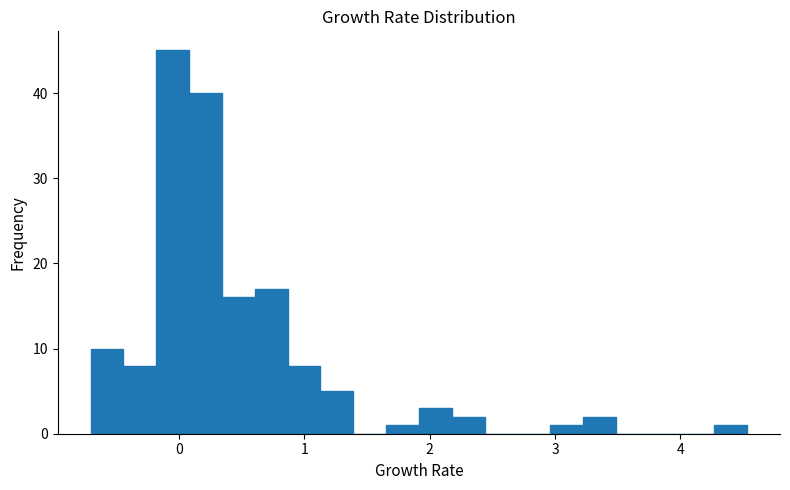

Around what value on the x-axis is the tallest bar? Give the approximate position of its centre, as read against the axis.

-0.1